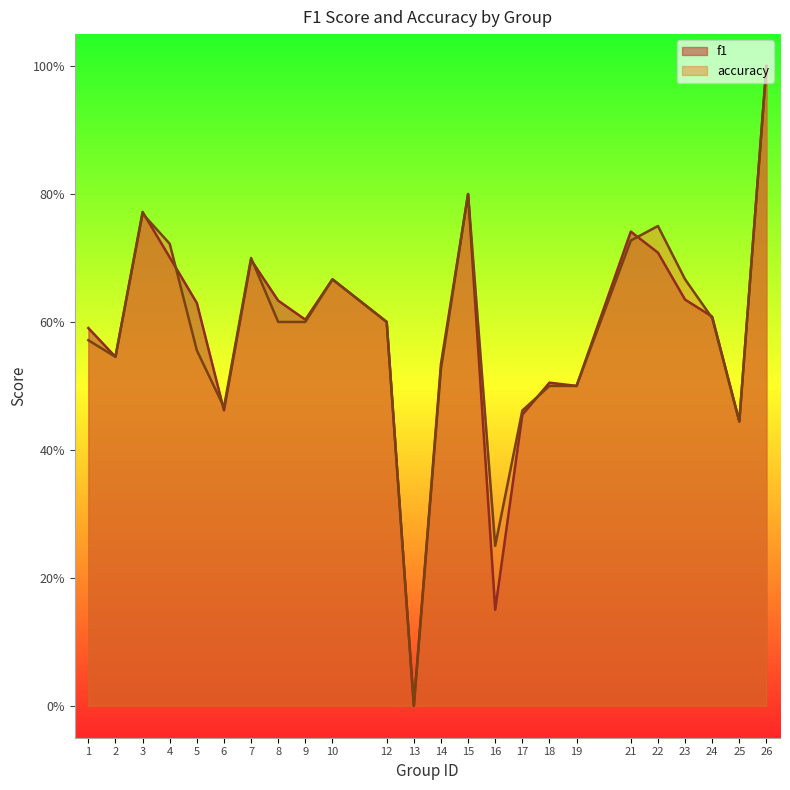

Reading right to left, list all the values displayed in this chart.

f1: 1.0	0.4	0.6	0.6	0.7	0.7	0.5	0.5	0.5	0.2	0.8	0.5	0.0	0.6	0.7	0.6	0.6	0.7	0.5	0.6	0.7	0.8	0.5	0.6
accuracy: 1.0	0.4	0.6	0.7	0.8	0.7	0.5	0.5	0.5	0.2	0.8	0.5	0.0	0.6	0.7	0.6	0.6	0.7	0.5	0.6	0.7	0.8	0.5	0.6